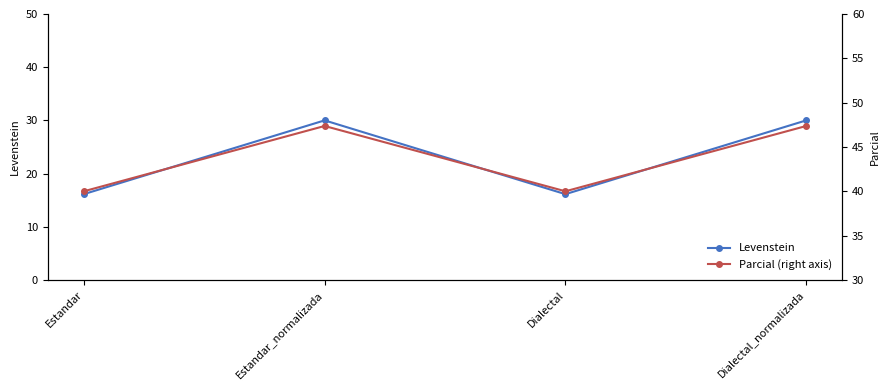

What is the maximum value for Parcial (right axis)?

47.4